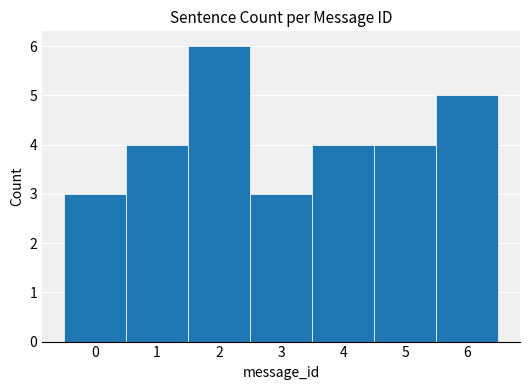

Reading left to right, transcribe this chart: for each bar, give the range it covers on the x-axis and its height. The values are not printed on the chart, so give them approximately, as read against the axis.

-0.5 to 0.5: 3
0.5 to 1.5: 4
1.5 to 2.5: 6
2.5 to 3.5: 3
3.5 to 4.5: 4
4.5 to 5.5: 4
5.5 to 6.5: 5